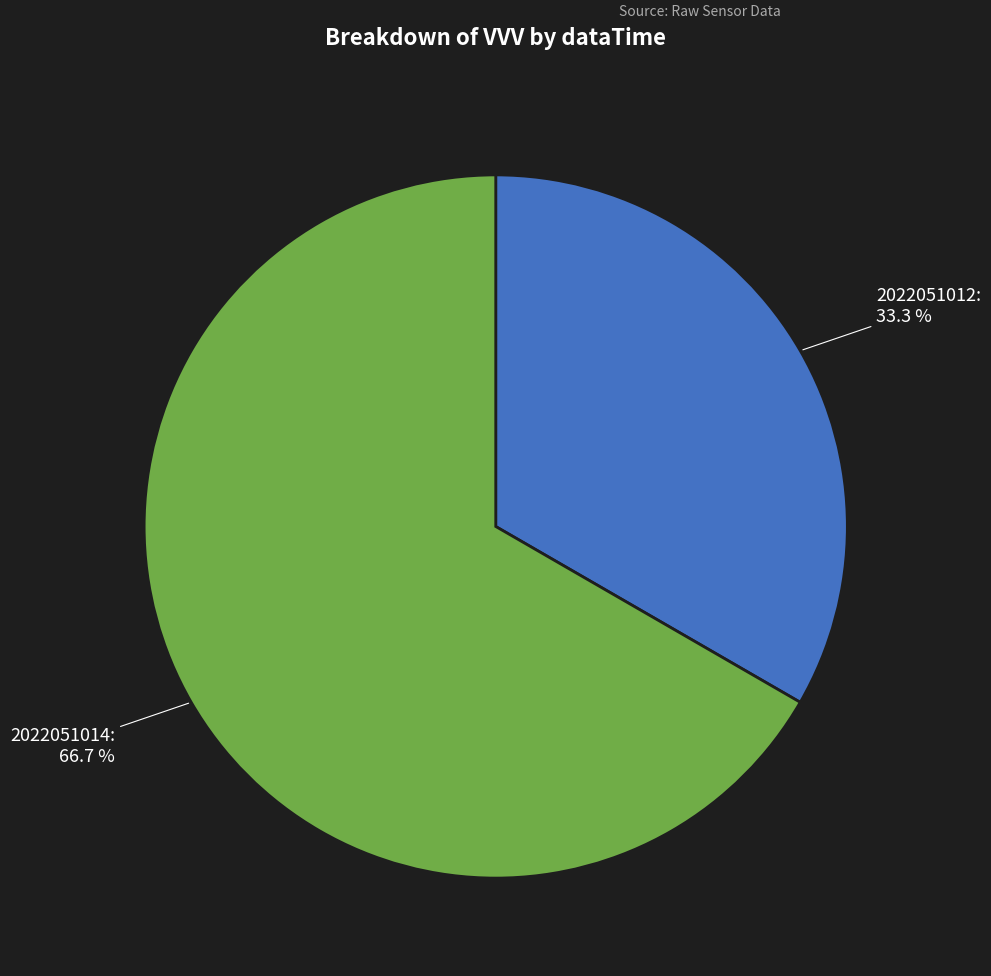

Between 2022051014 and 2022051012, which is larger?

2022051014